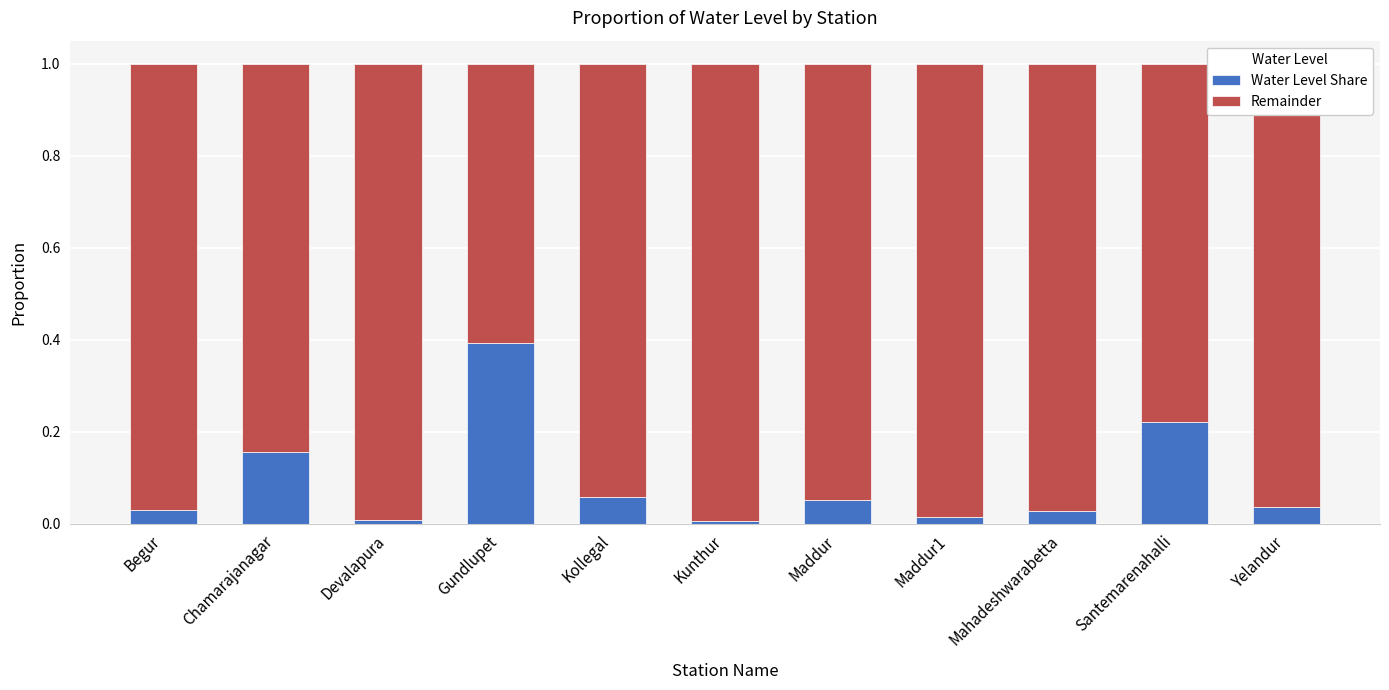

What is the difference between the maximum and minimum values in the Water Level Share series?

0.4